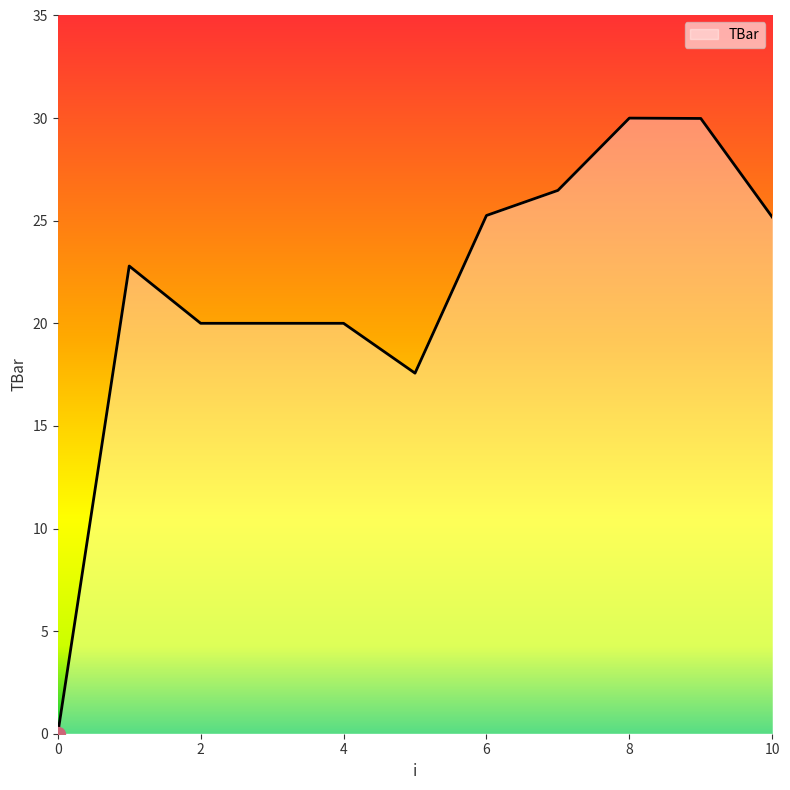

How many values exceed 22?

6